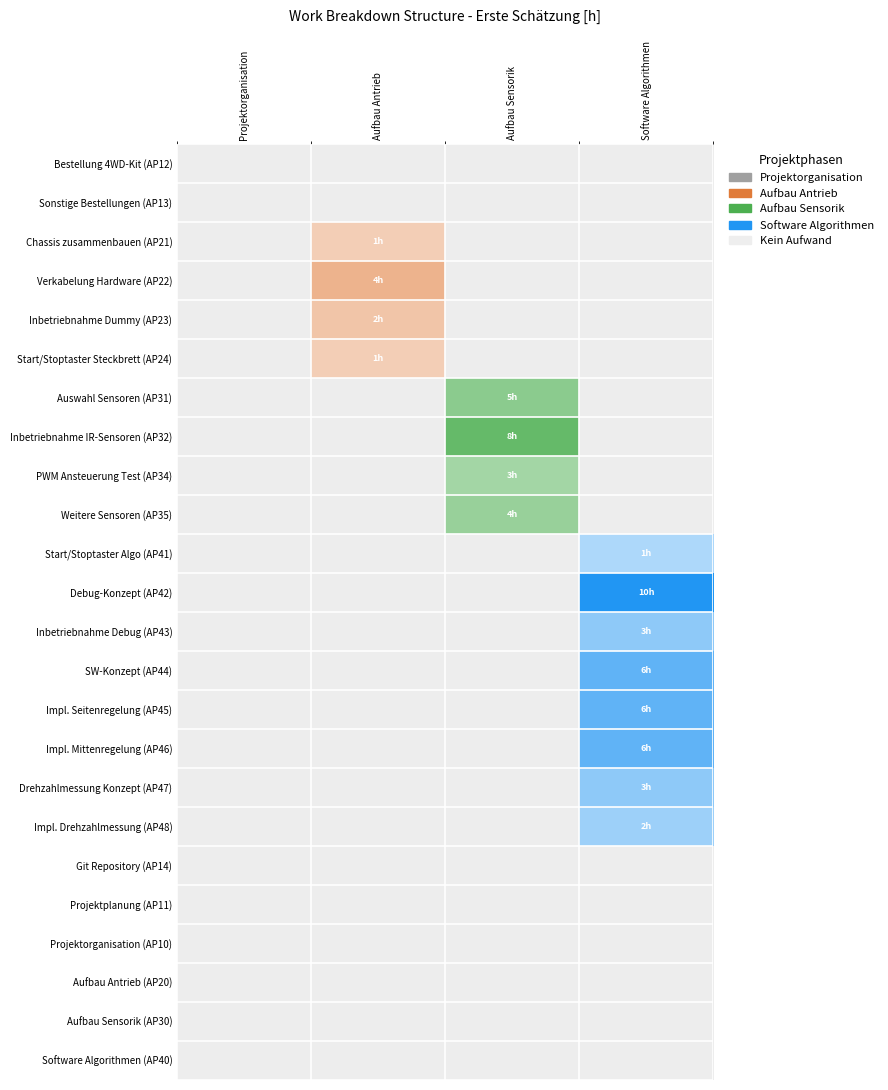

How many positive values does the Aufbau Antrieb series have?

4